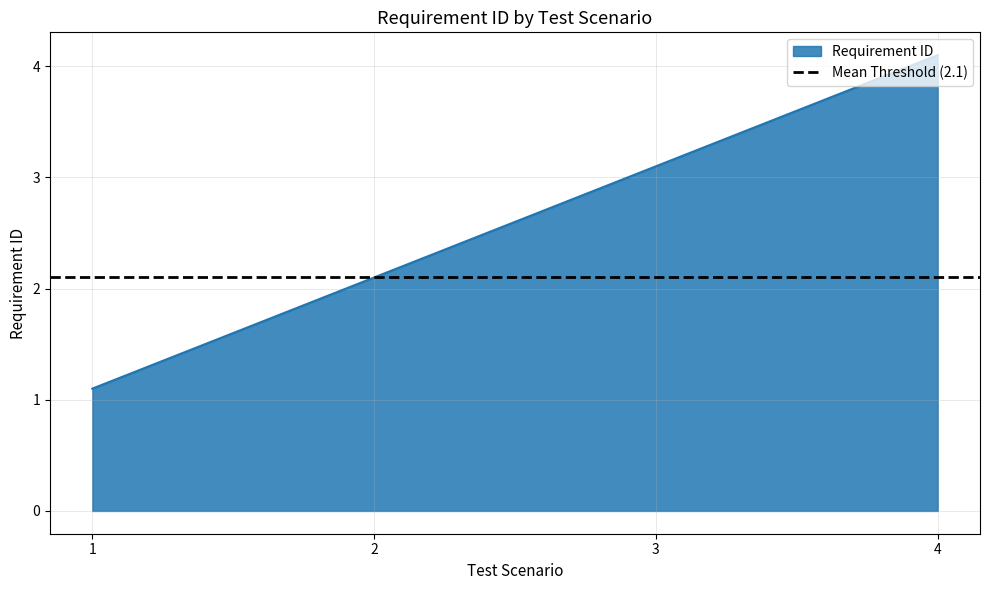

List the labels in order of value, smallest first.

1, 2, 3, 4